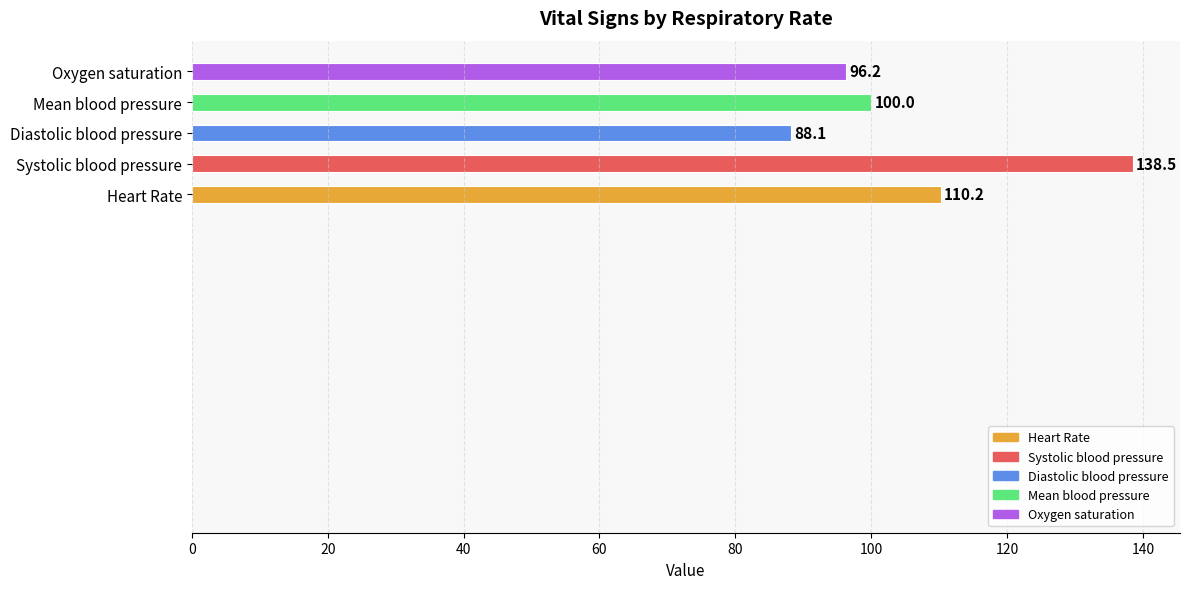

List the labels in order of value, smallest first.

Diastolic blood pressure, Oxygen saturation, Mean blood pressure, Heart Rate, Systolic blood pressure